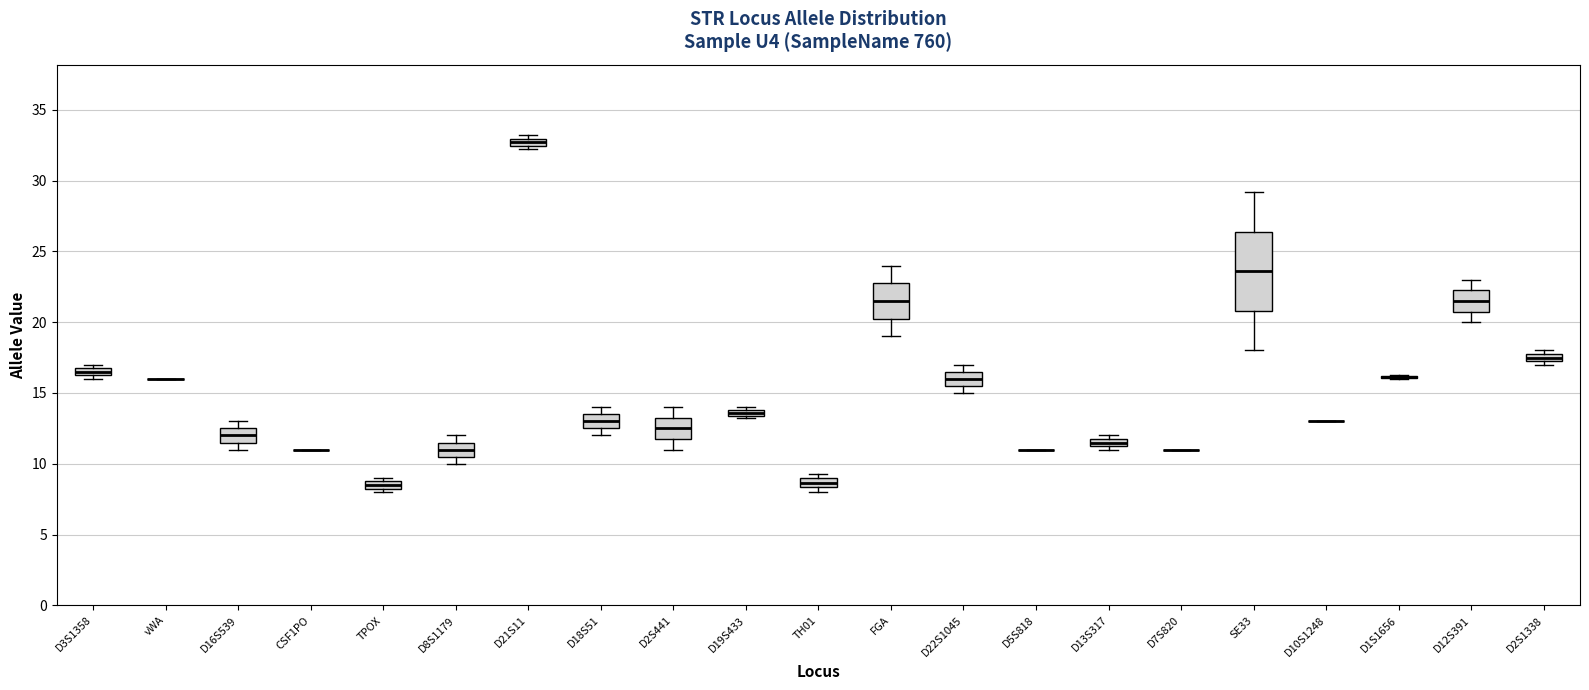

Where is the upper edge of the box for D2S441 on the y-axis? The values are not printed on the chart, so give them approximately, as read against the axis.

13.5